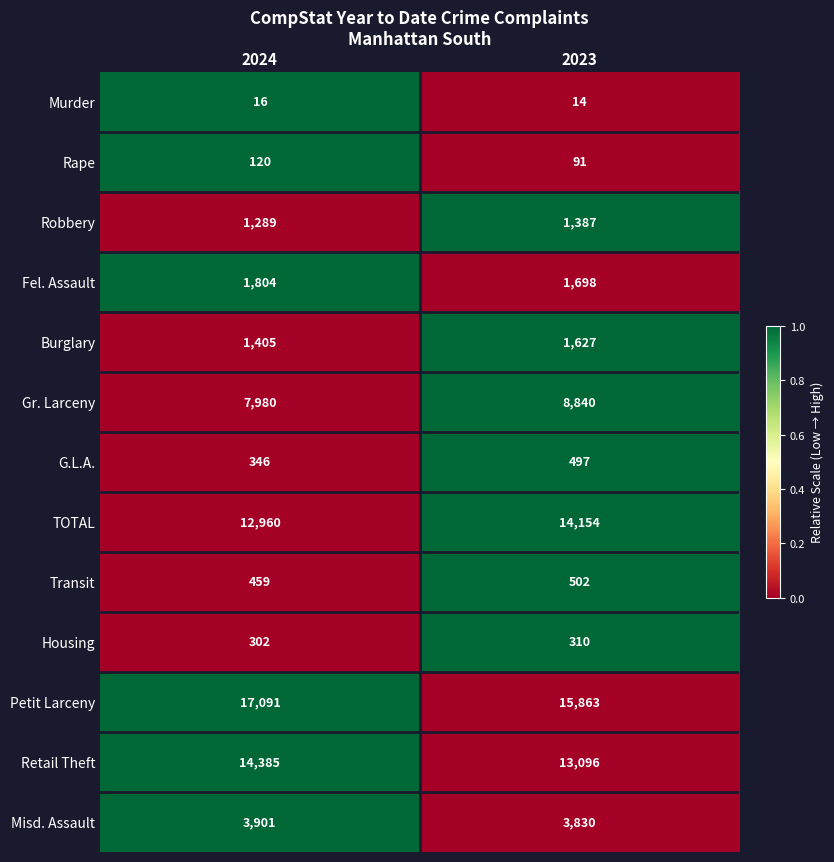

What is the sum of all Housing values?

612